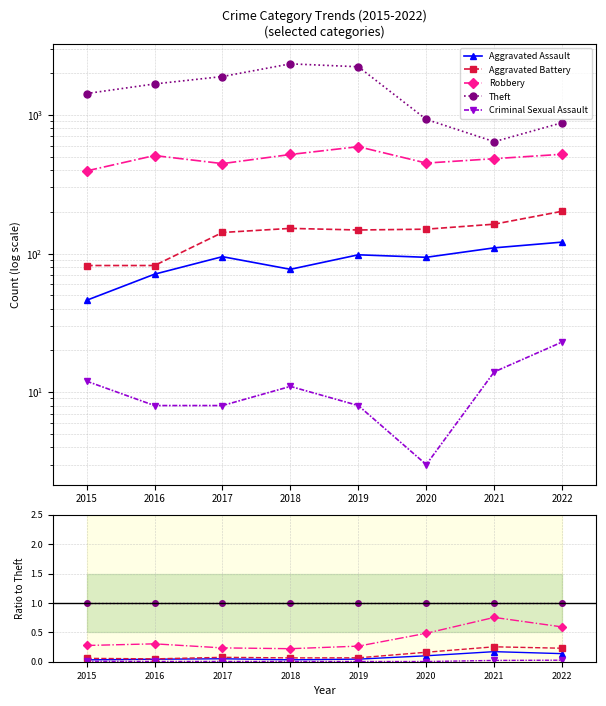

Reading left to right, what are all the values shown in this chart?

Aggravated Assault: 0.0	0.0	0.1	0.0	0.0	0.1	0.2	0.1
Aggravated Battery: 0.1	0.0	0.1	0.1	0.1	0.2	0.3	0.2
Robbery: 0.3	0.3	0.2	0.2	0.3	0.5	0.8	0.6
Theft: 1.0	1.0	1.0	1.0	1.0	1.0	1.0	1.0
Criminal Sexual Assault: 0.0	0.0	0.0	0.0	0.0	0.0	0.0	0.0